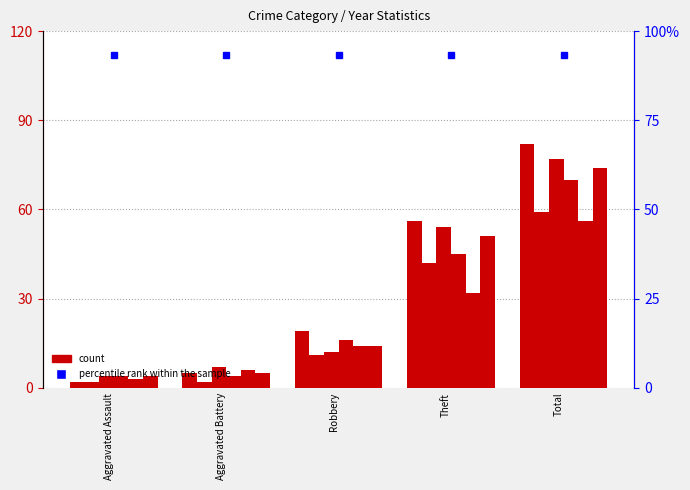

Reading right to left, what are all the values shown in this chart?

2015: Total=82	Theft=56	Robbery=19	Aggravated Battery=5	Aggravated Assault=2
2017: Total=59	Theft=42	Robbery=11	Aggravated Battery=2	Aggravated Assault=2
2019: Total=77	Theft=54	Robbery=12	Aggravated Battery=7	Aggravated Assault=4
2016: Total=70	Theft=45	Robbery=16	Aggravated Battery=4	Aggravated Assault=4
2020: Total=56	Theft=32	Robbery=14	Aggravated Battery=6	Aggravated Assault=3
2018: Total=74	Theft=51	Robbery=14	Aggravated Battery=5	Aggravated Assault=4